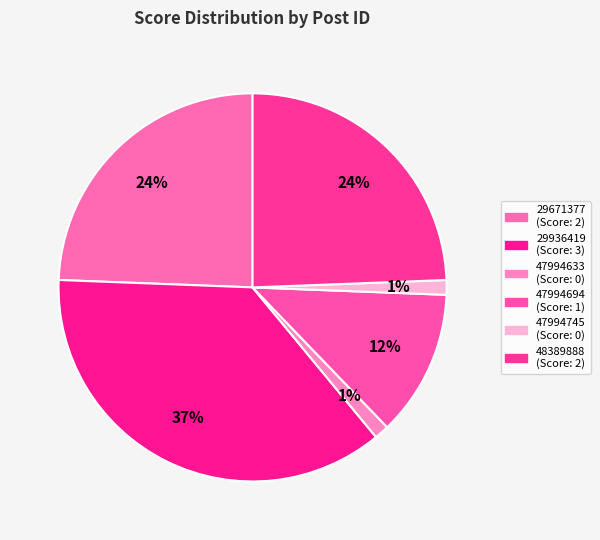

Count the number of slices in the pie.

6